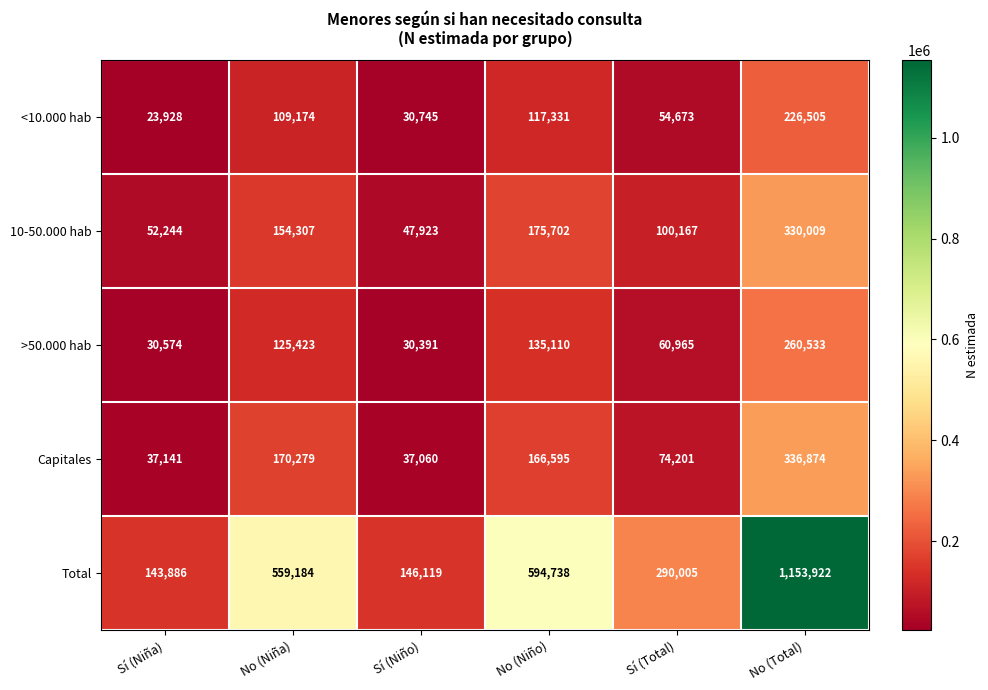

How many values in the Capitales series are below 166595?

3